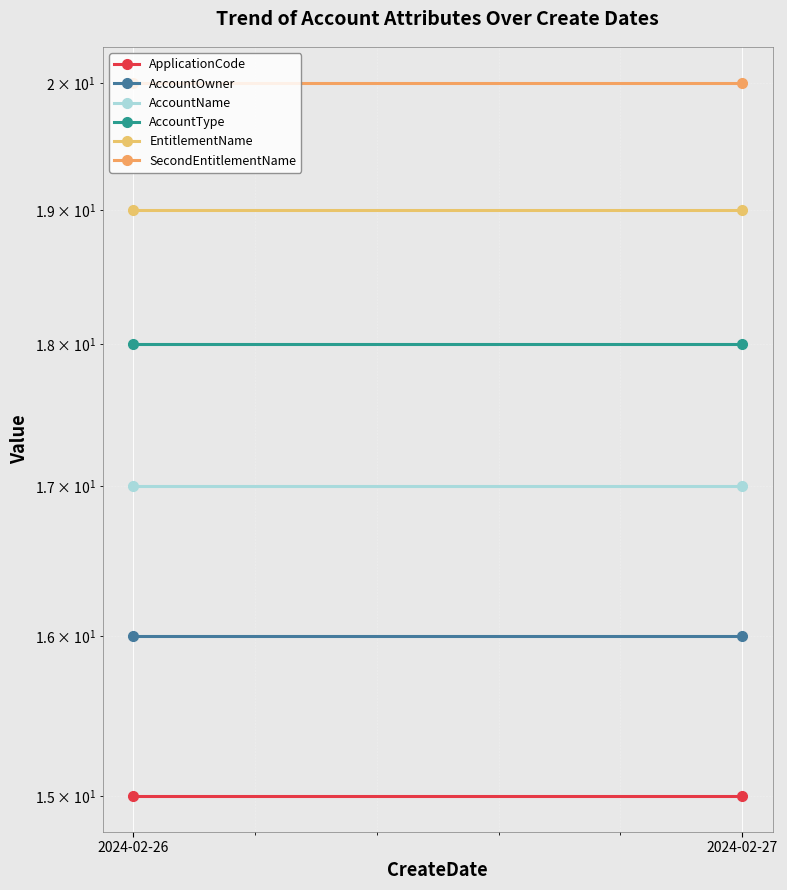

How many lines are shown in the chart?

6